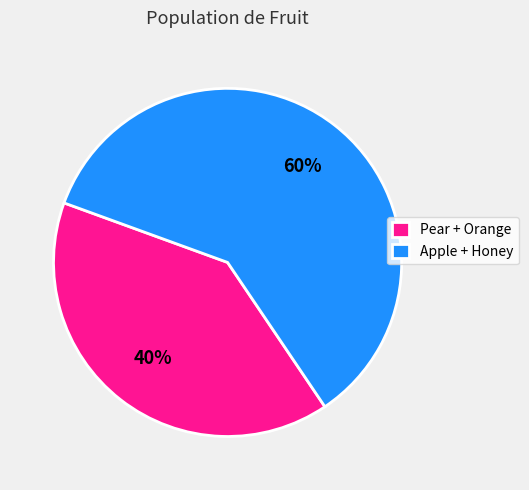

Do Pear + Orange and Apple + Honey together represent more than half of the pie?

Yes